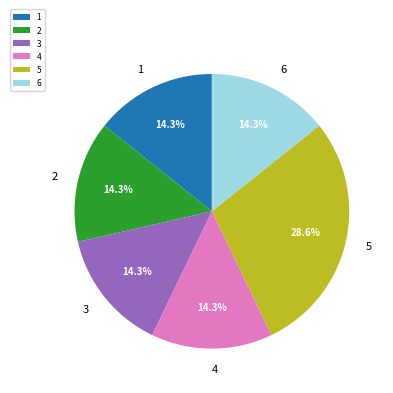

The 1 slice represents 14% of the pie. True or false?

True